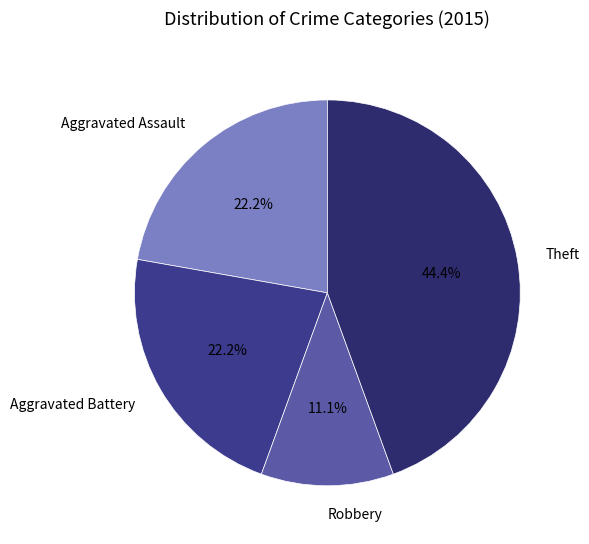

To the nearest percent, what portion does Aggravated Assault represent?

22%